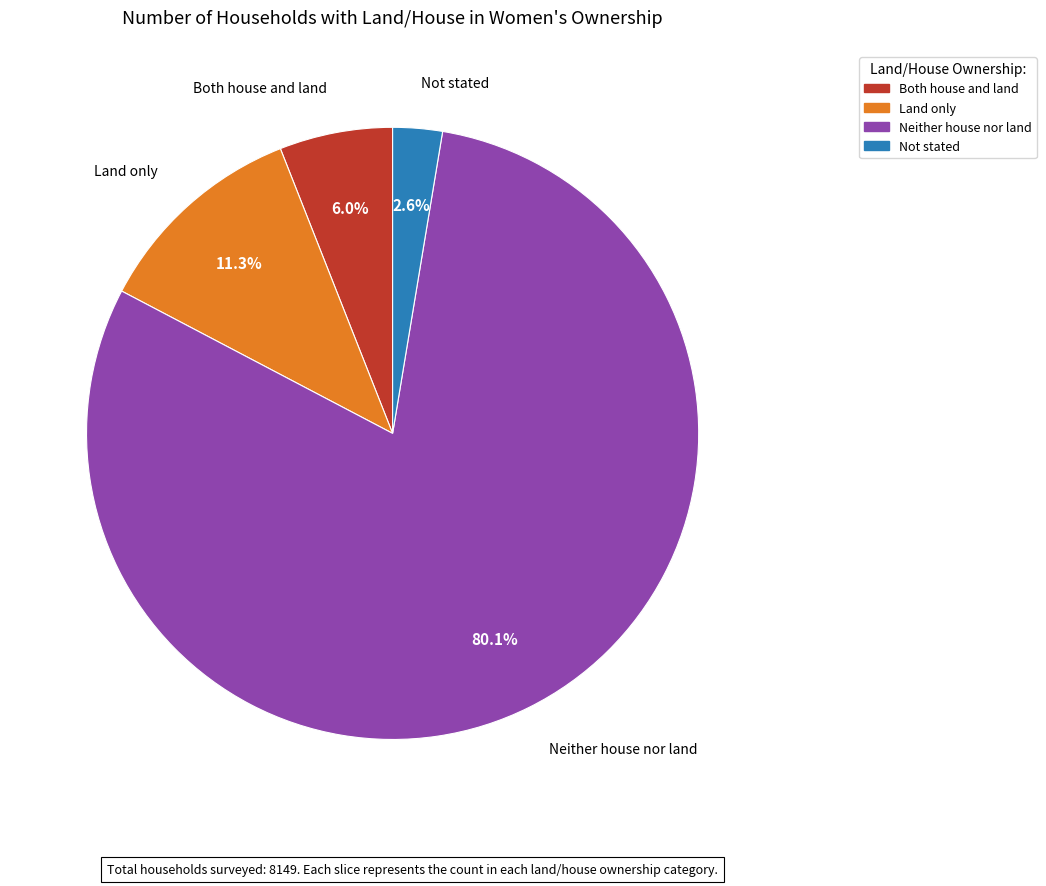

Which has a higher value, Not stated or Both house and land?

Both house and land